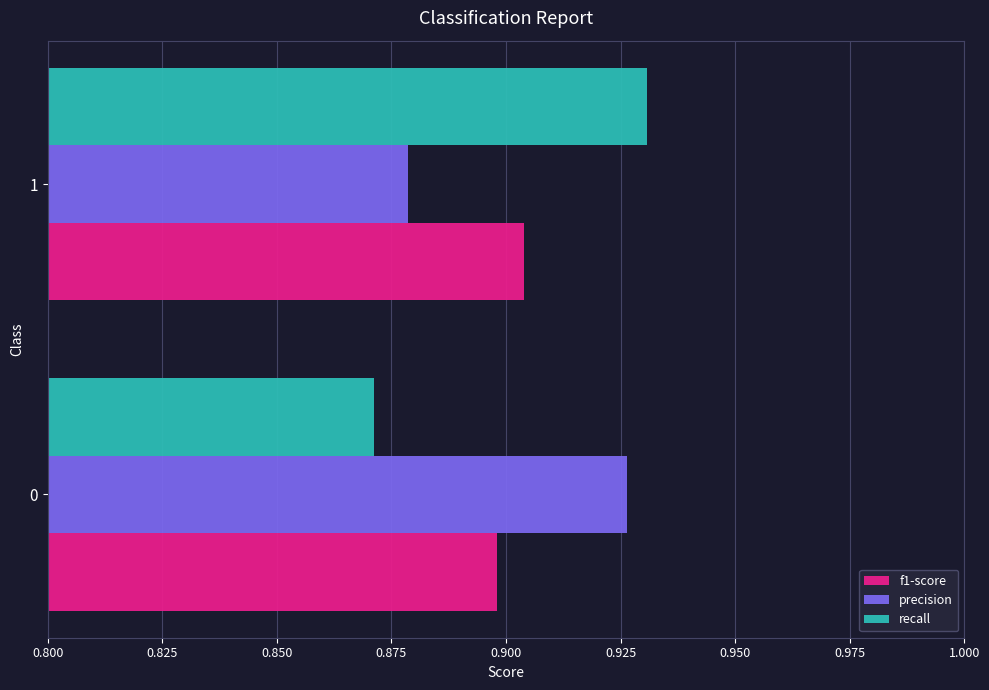

How many series are shown in this chart?

3